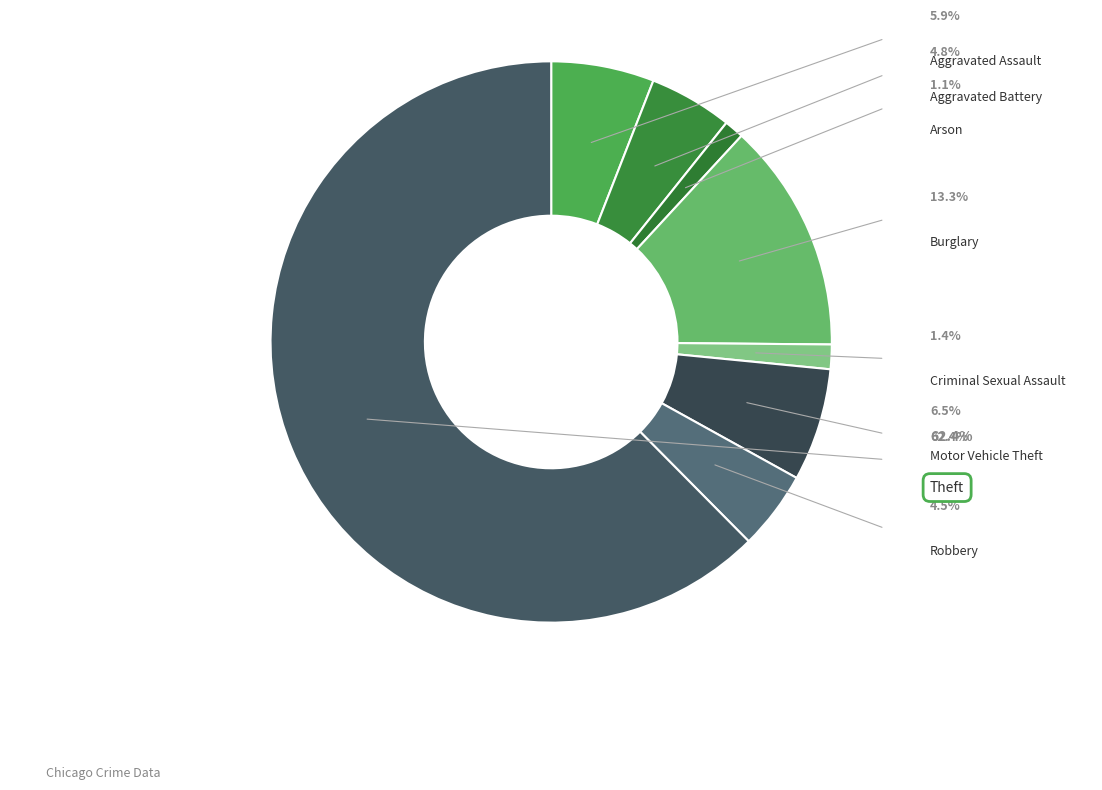

Which category has the biggest portion of the pie?

Theft